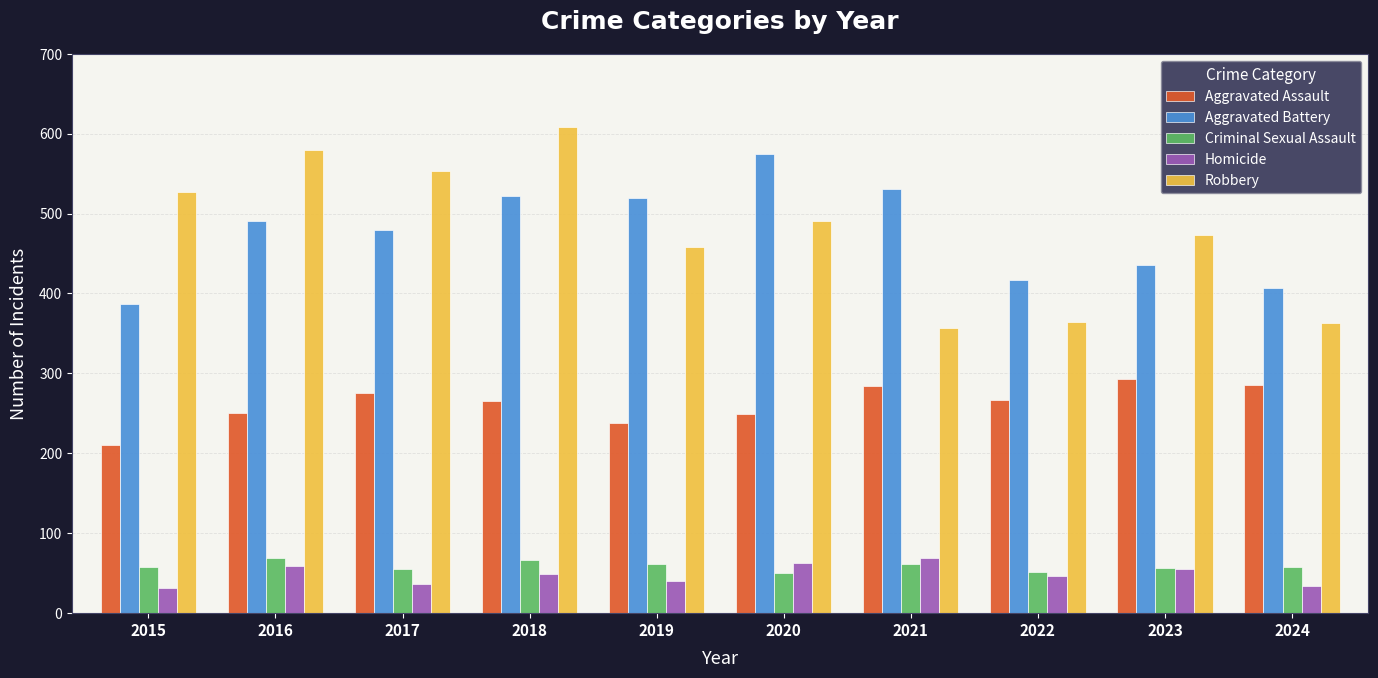

Which series has the widest spread of values?

Robbery